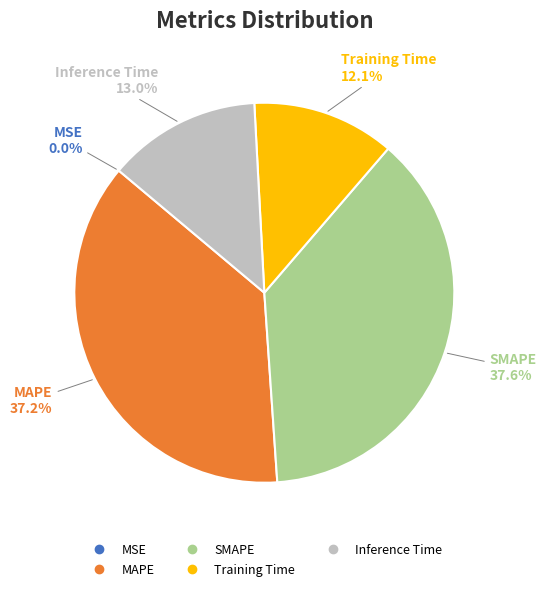

To the nearest percent, what is the difference between the largest and smallest slice percentages?

38%